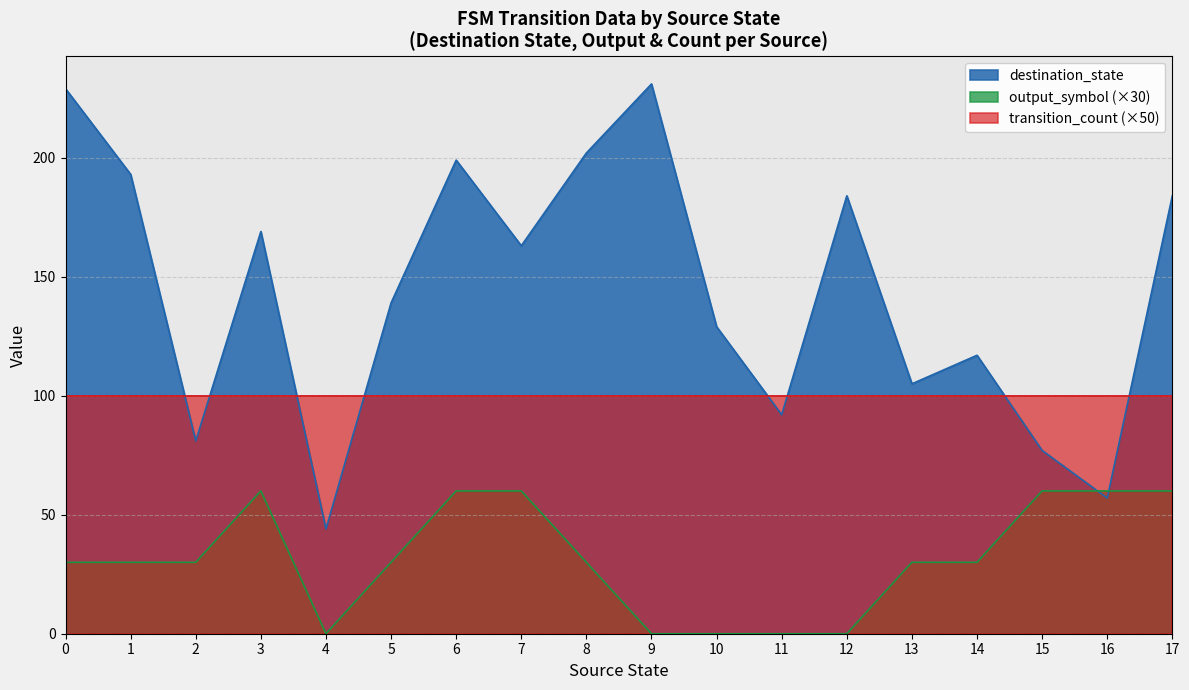

Which series has the widest spread of values?

destination_state